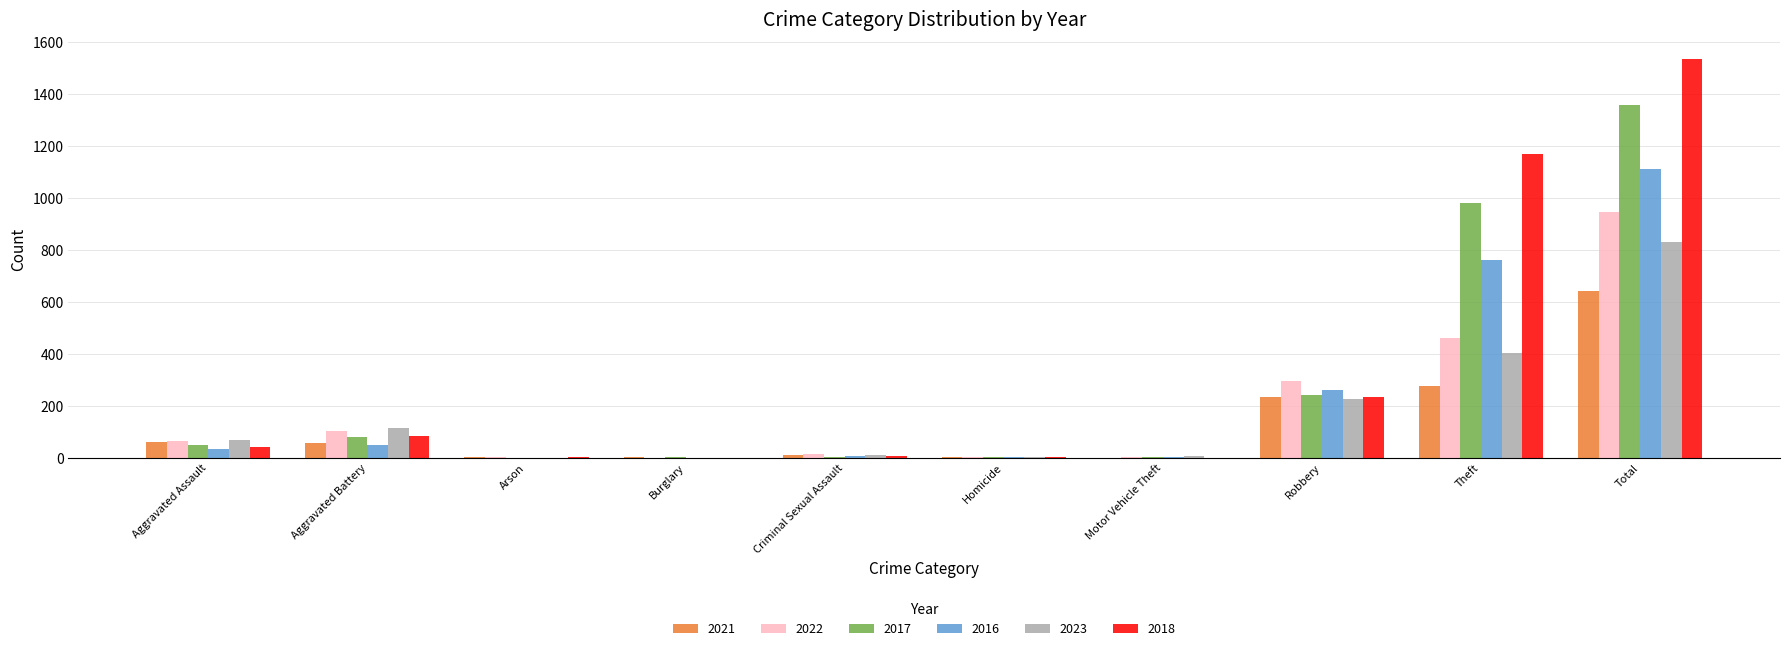

Which series has the largest total across all categories?

2018